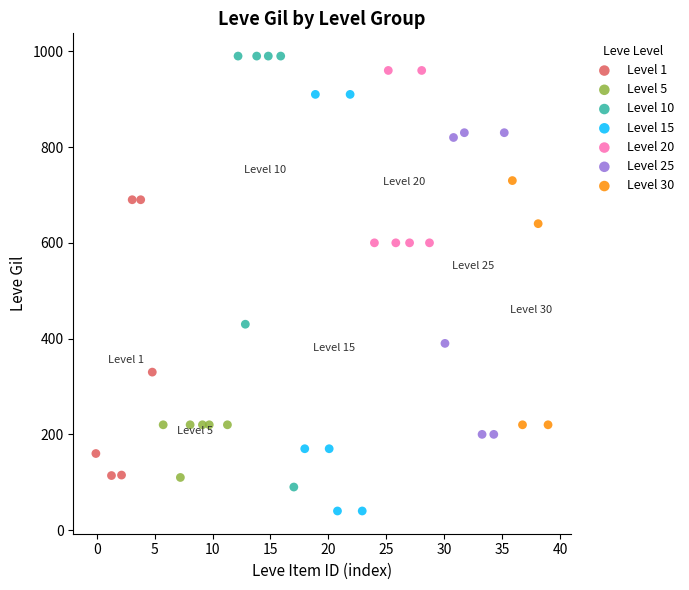

Which series reaches the minimum Y coordinate?

Level 15